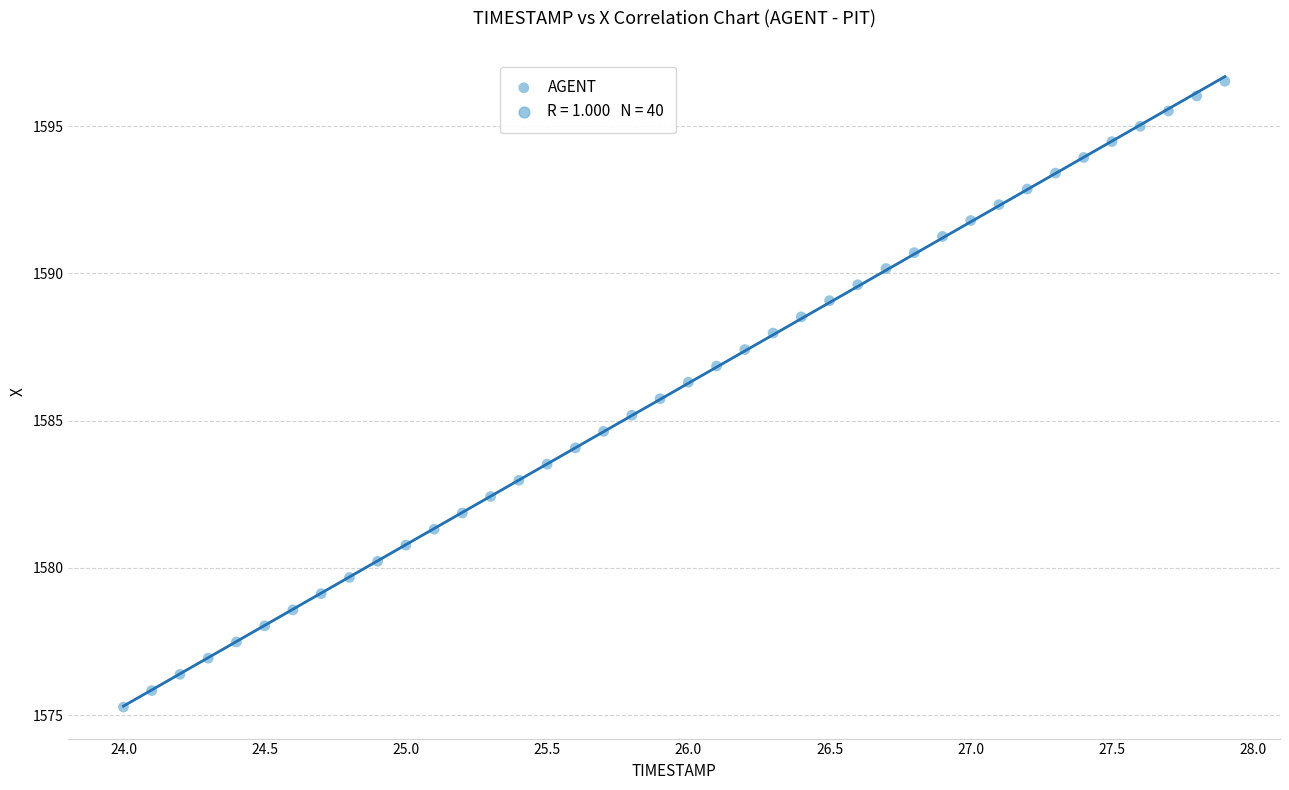

What is the range of X values (max minus min)?

3.9